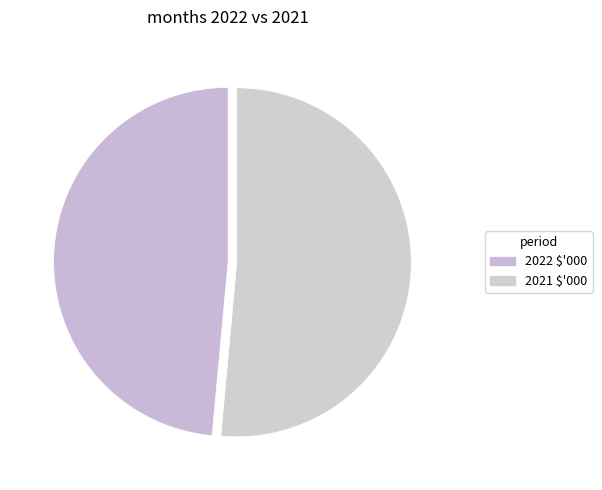

What is the smallest slice in the pie chart?

2022 $'000